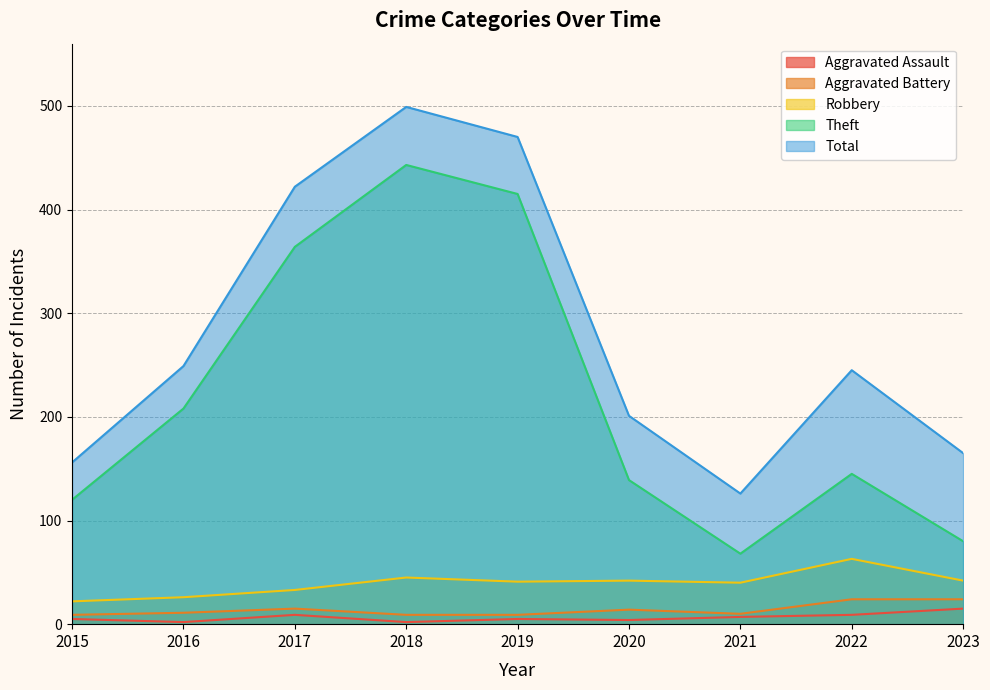

What is the difference between the Robbery values at 2023 and 2019?

1